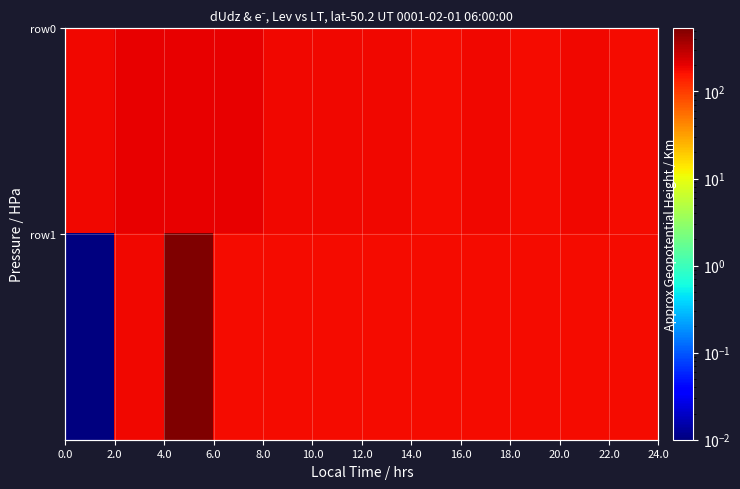

What is the greatest value displayed?

539.6